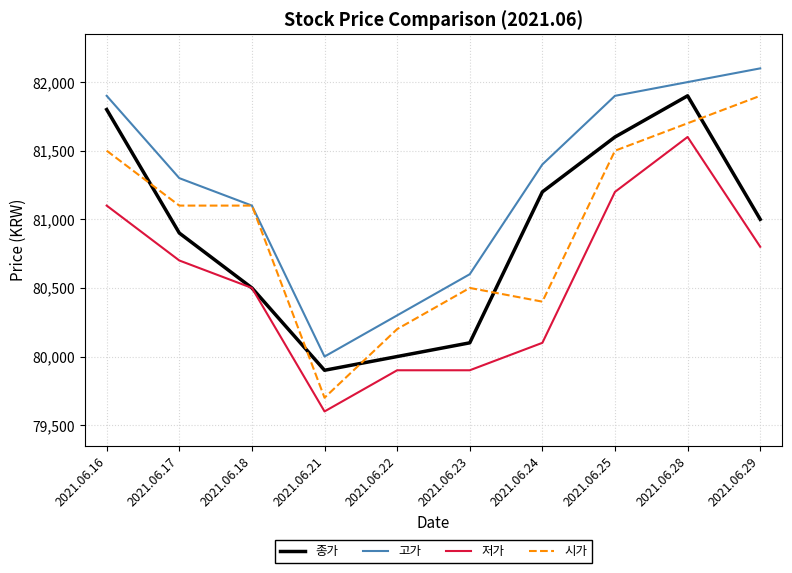

Which series ends up on top after the final intersection of 종가 and 시가?

시가